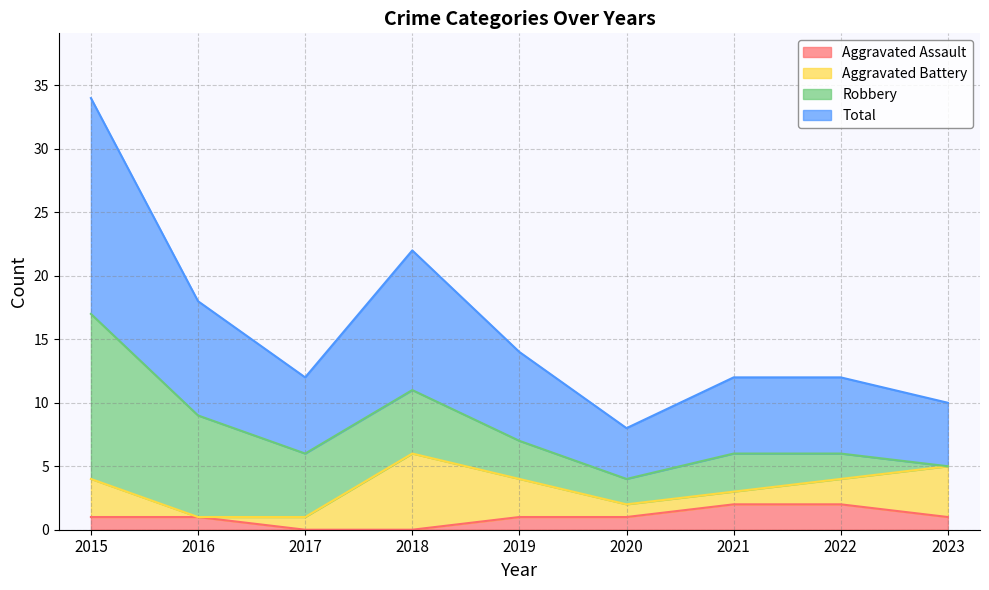

What is the spread (max minus min) of values at 2019?

6